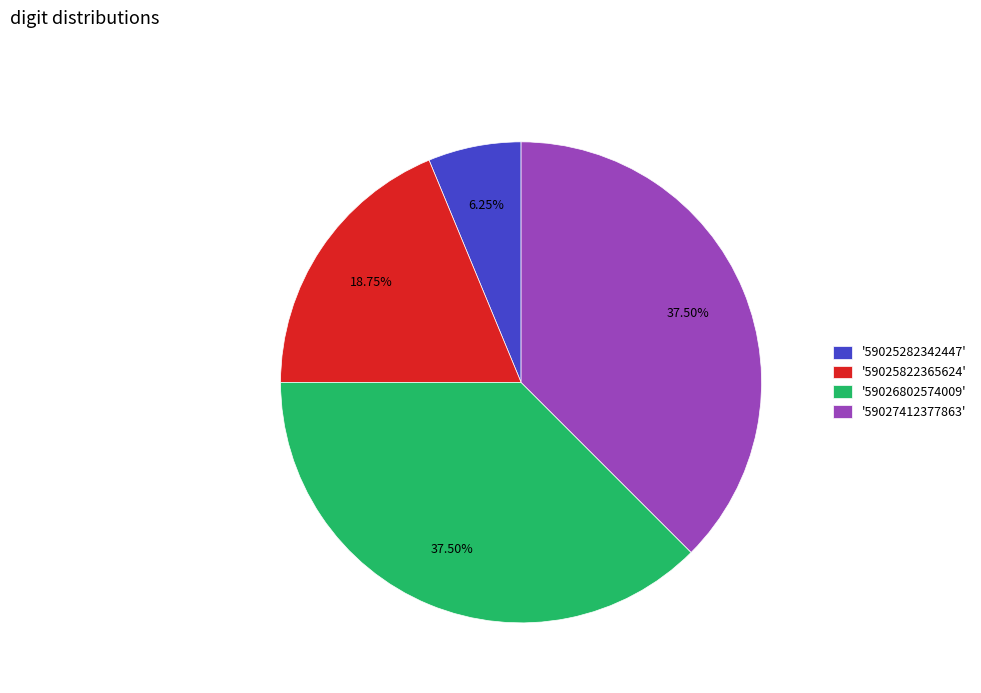

Is there a majority slice in this chart?

No